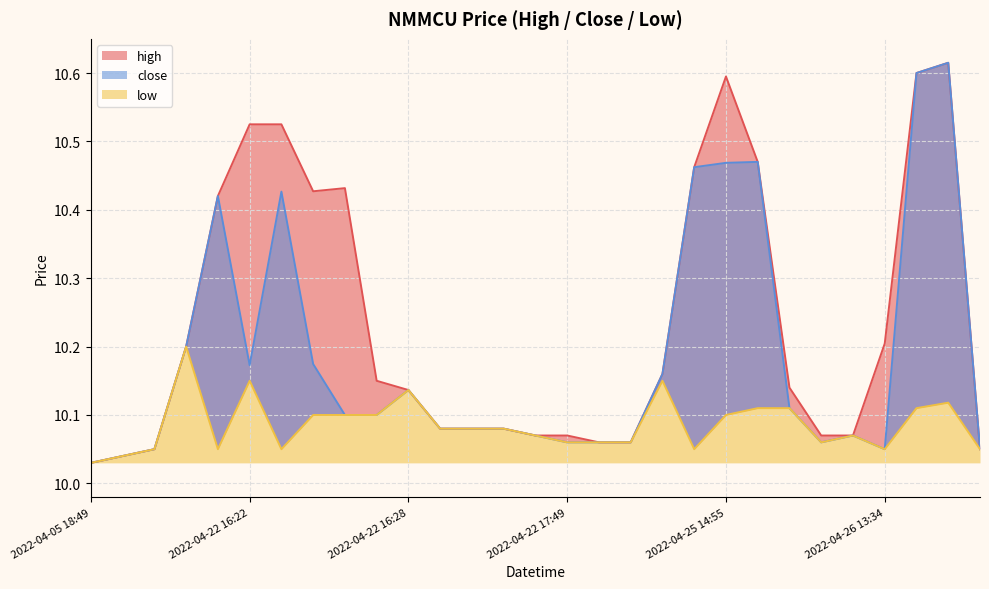

What is the approximate value of close at 2022-04-26 13:34?

10.1